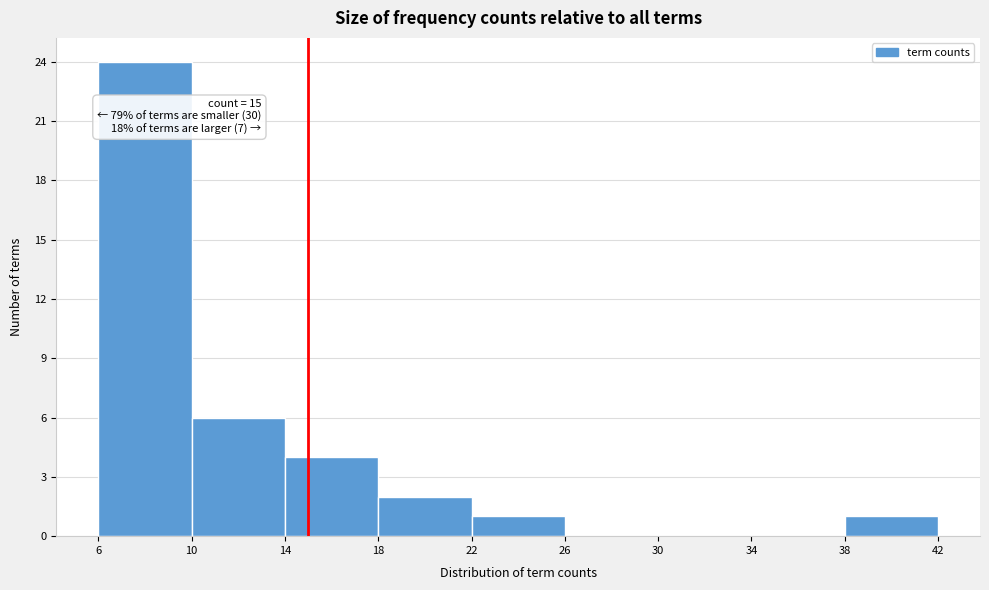

Which range on the x-axis has the tallest bar?

6 to 10